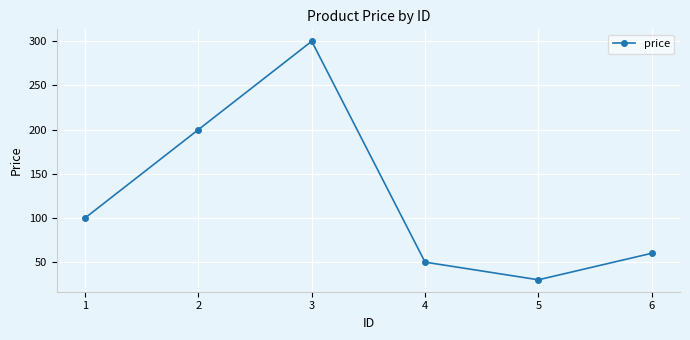

The chart shows a value of 68.0 at 1. True or false?

False